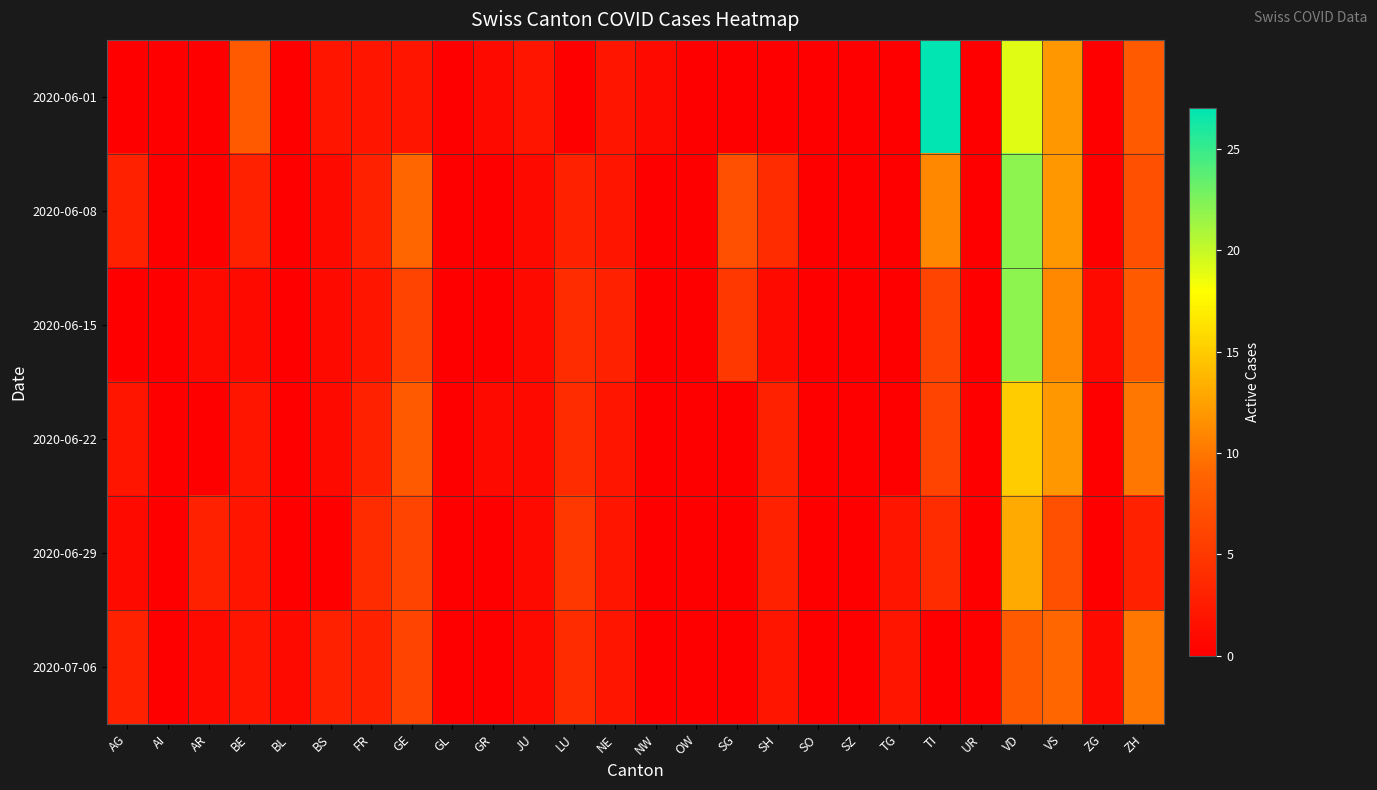

Which series changed the most between SH and SO?

2020-06-08